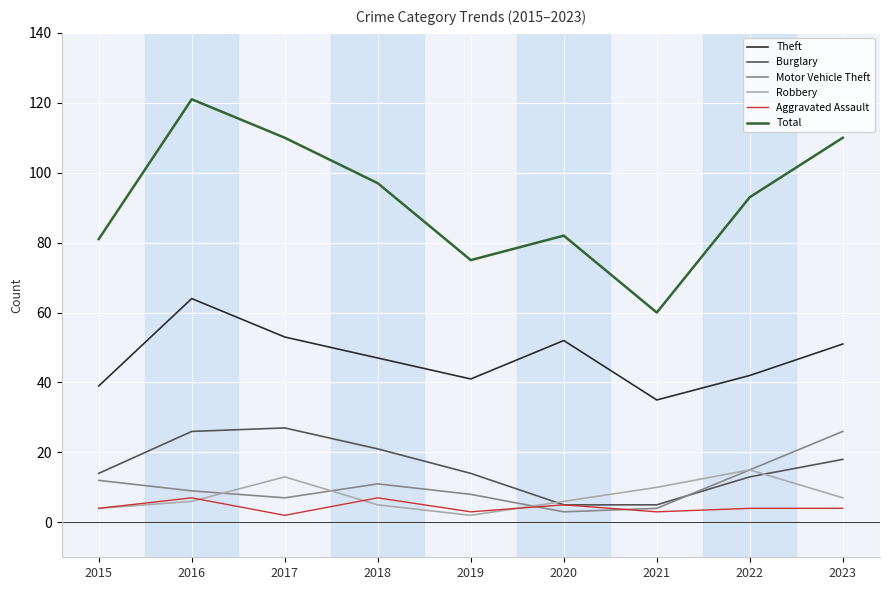

What is the sum of all Aggravated Assault values?

39